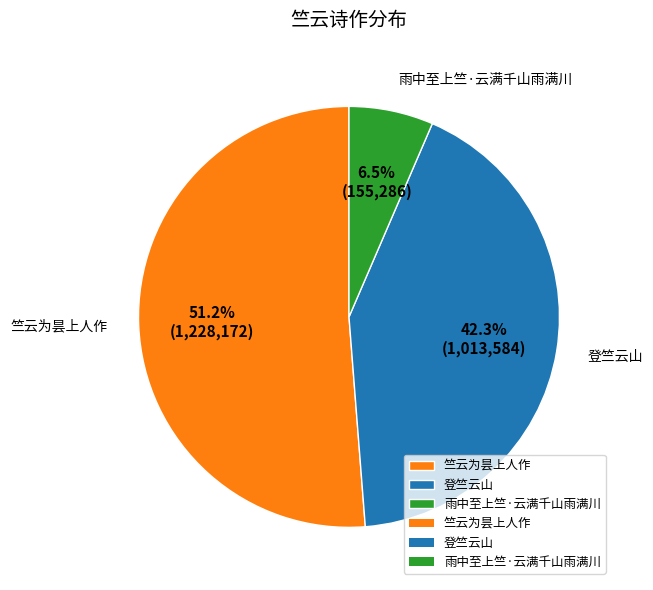

What percentage is the 竺云为昙上人作 slice, to the nearest percent?

51%